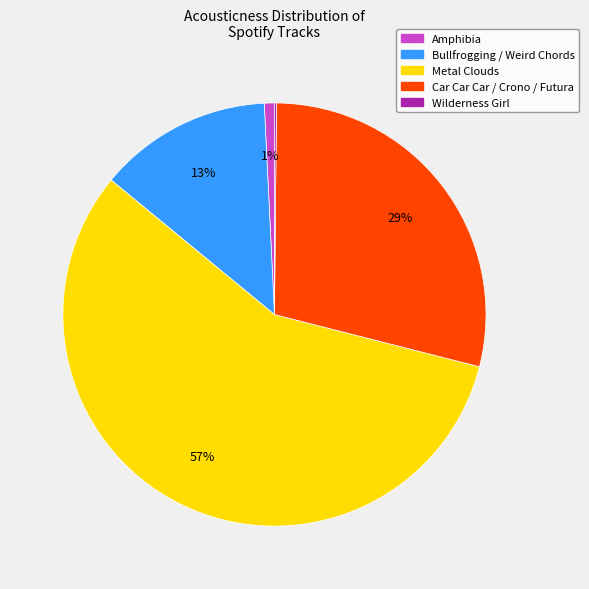

To the nearest percent, what is the average slice percentage?

20%